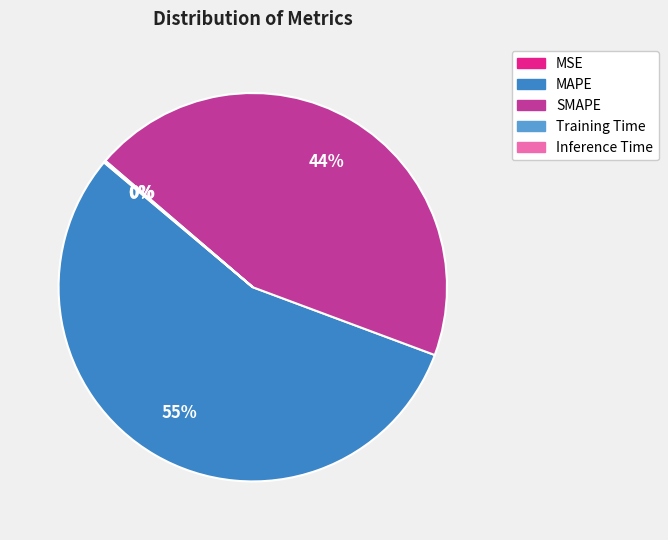

To the nearest percent, what is the average slice percentage?

20%